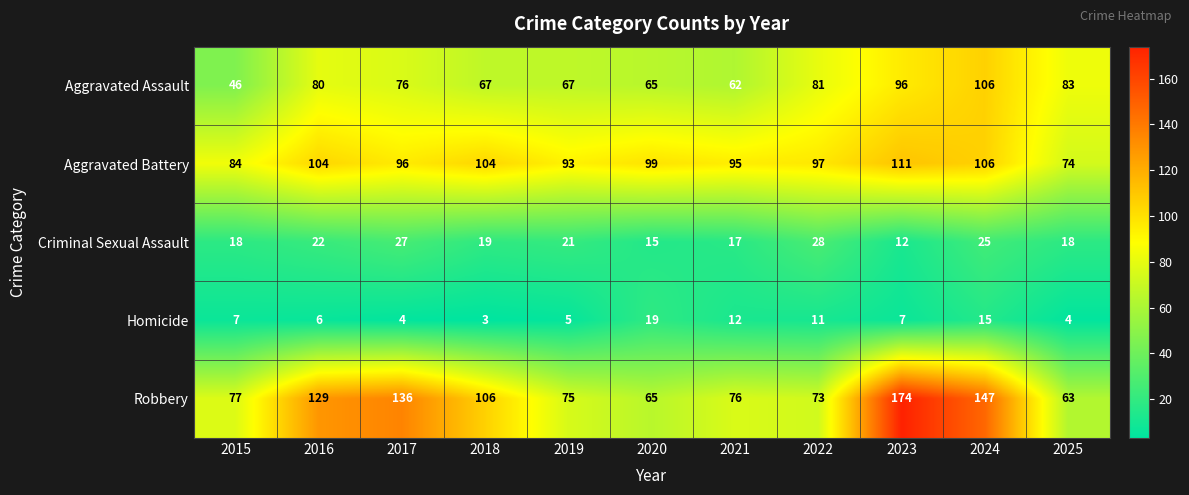

How many data points in Aggravated Assault are less than 76?

5